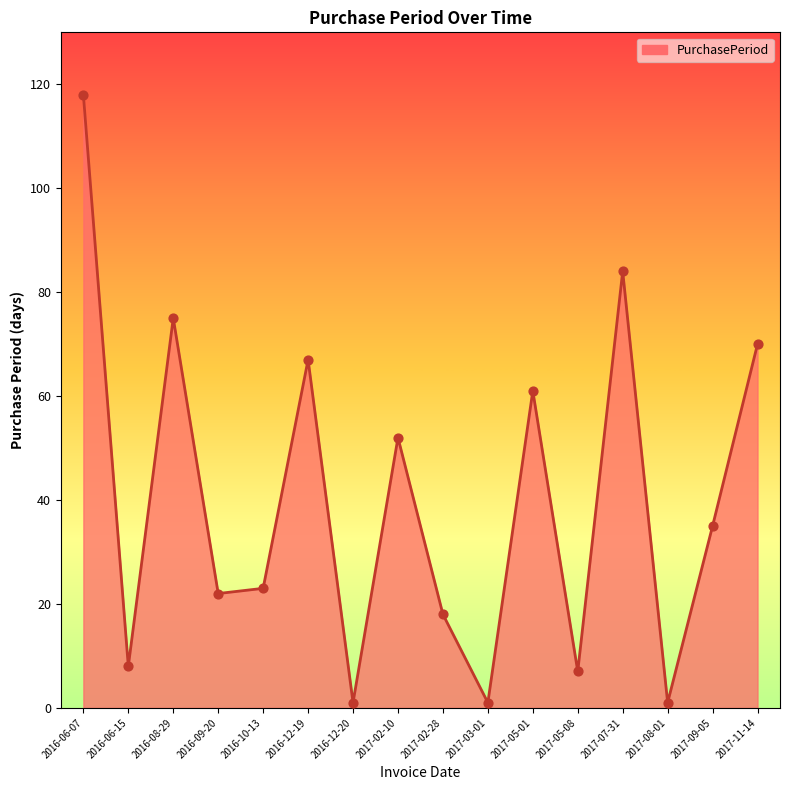

What is the change in value from 2016-08-29 to 2017-05-01?

-14